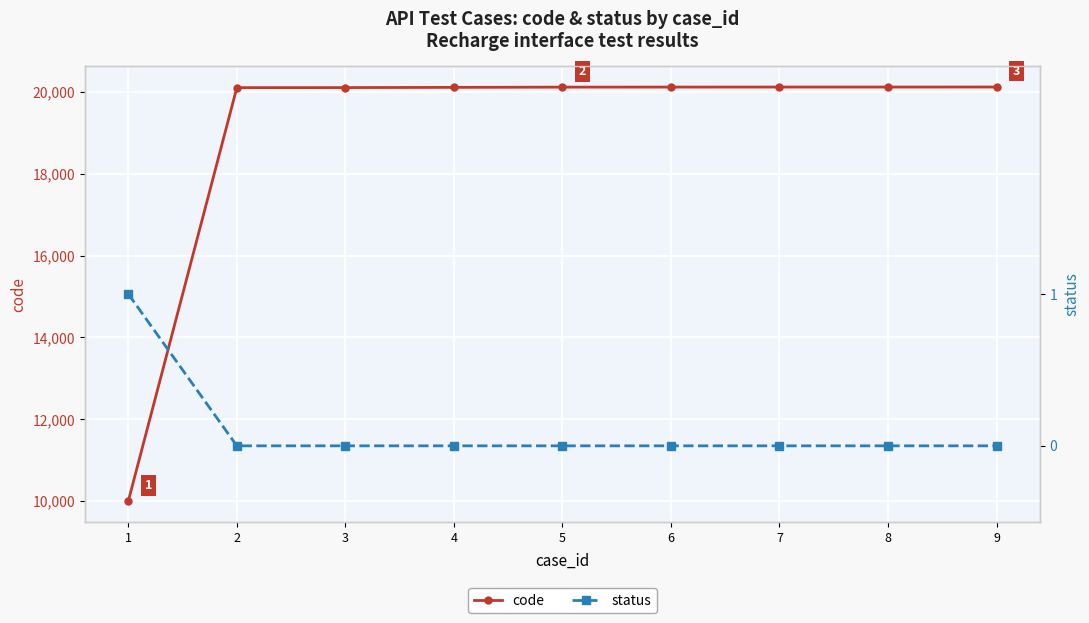

Which category has the lowest value in the status series?

2